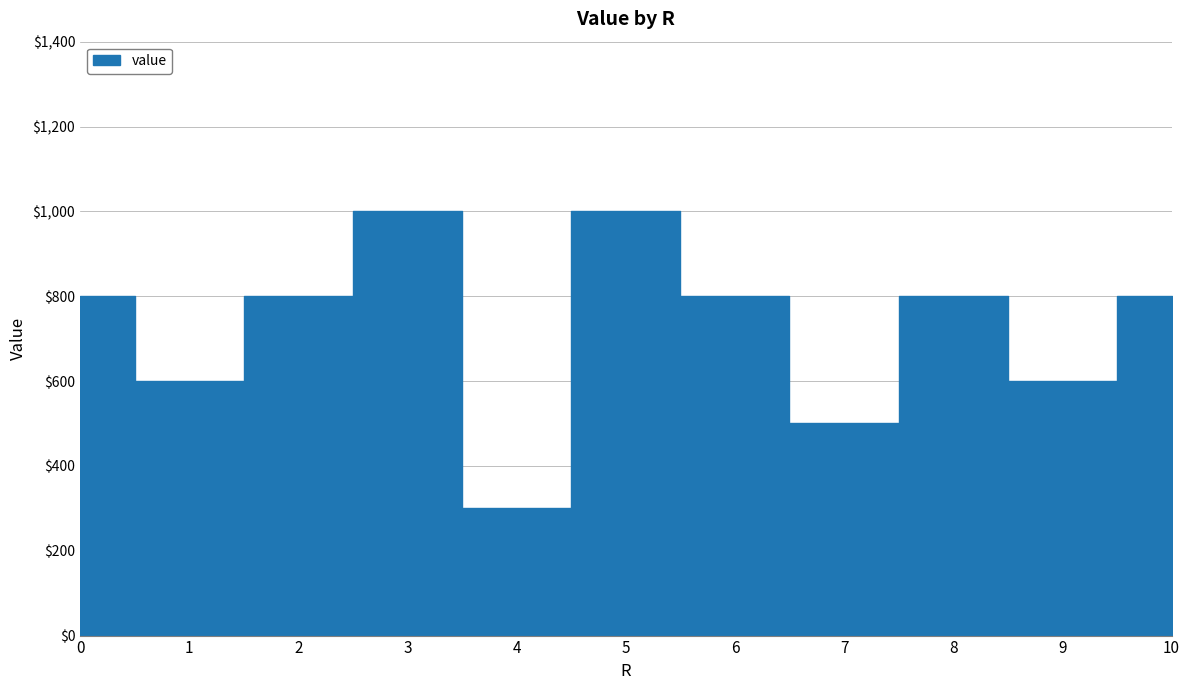

Rank the categories by value from highest to lowest.

3, 5, 0, 2, 6, 8, 10, 1, 9, 7, 4